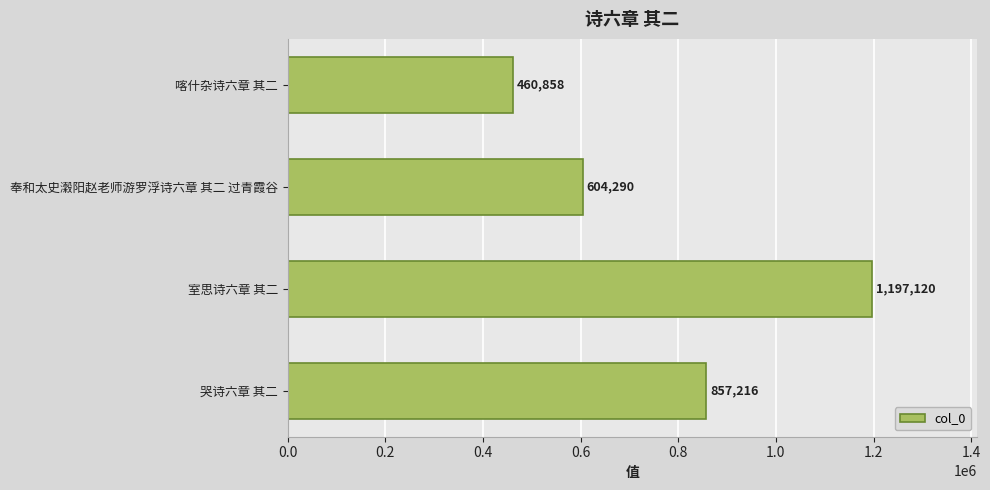

Reading top to bottom, transcribe all the data shown in this chart.

喀什杂诗六章 其二=460858	奉和太史瀔阳赵老师游罗浮诗六章 其二 过青霞谷=604290	室思诗六章 其二=1197120	哭诗六章 其二=857216